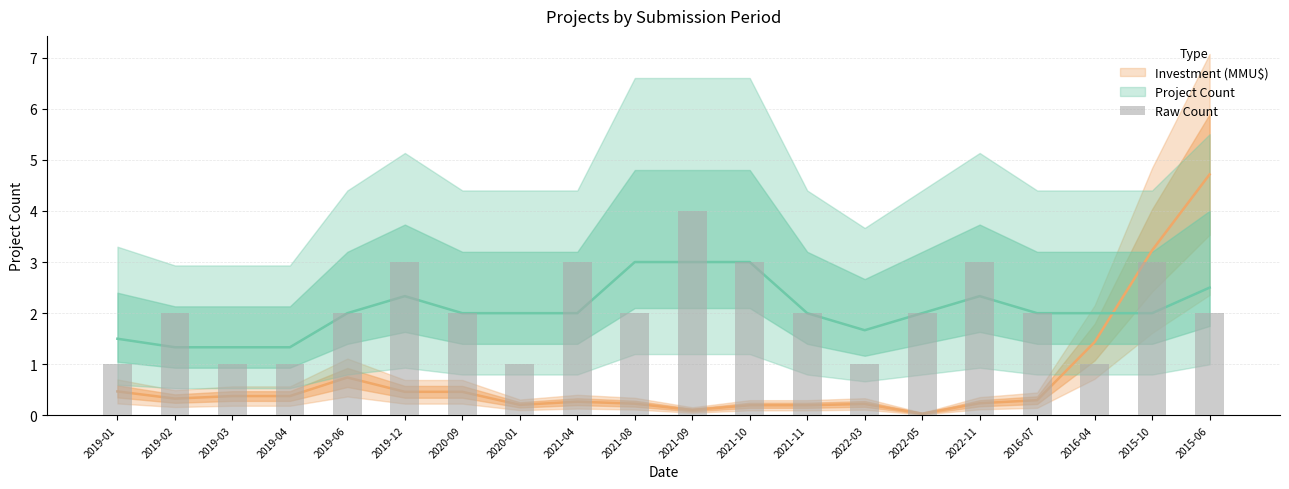

What position from the right is 2020-09?

14